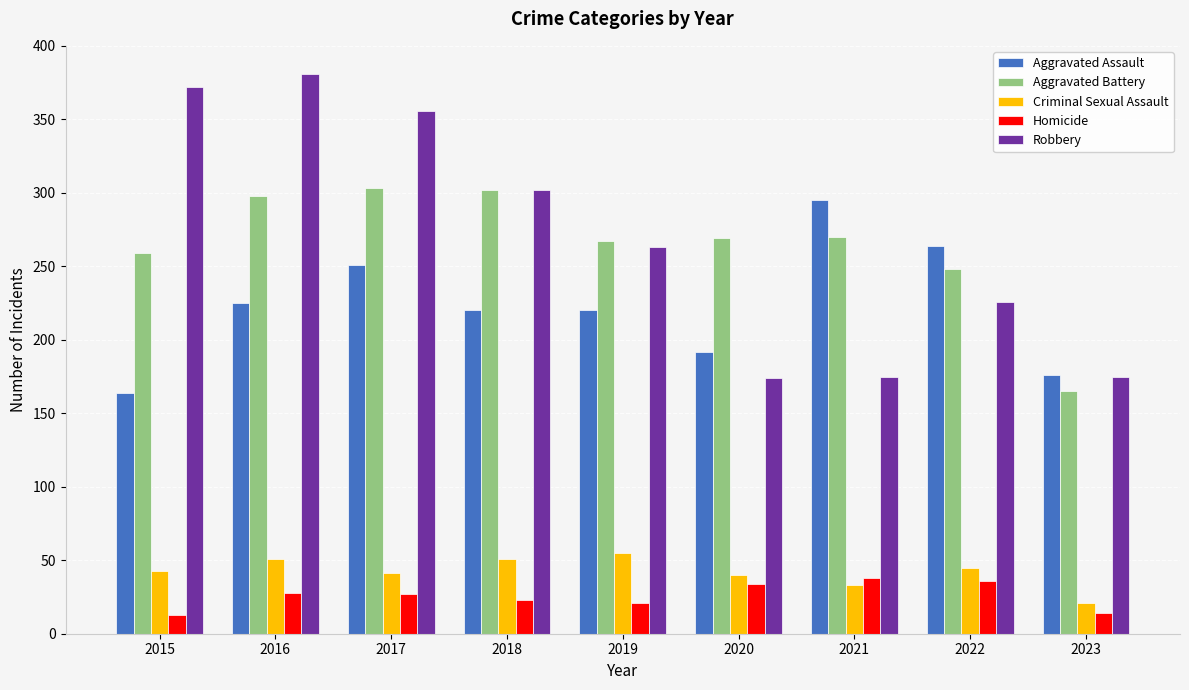

What is the total value across all series at 2015?

851